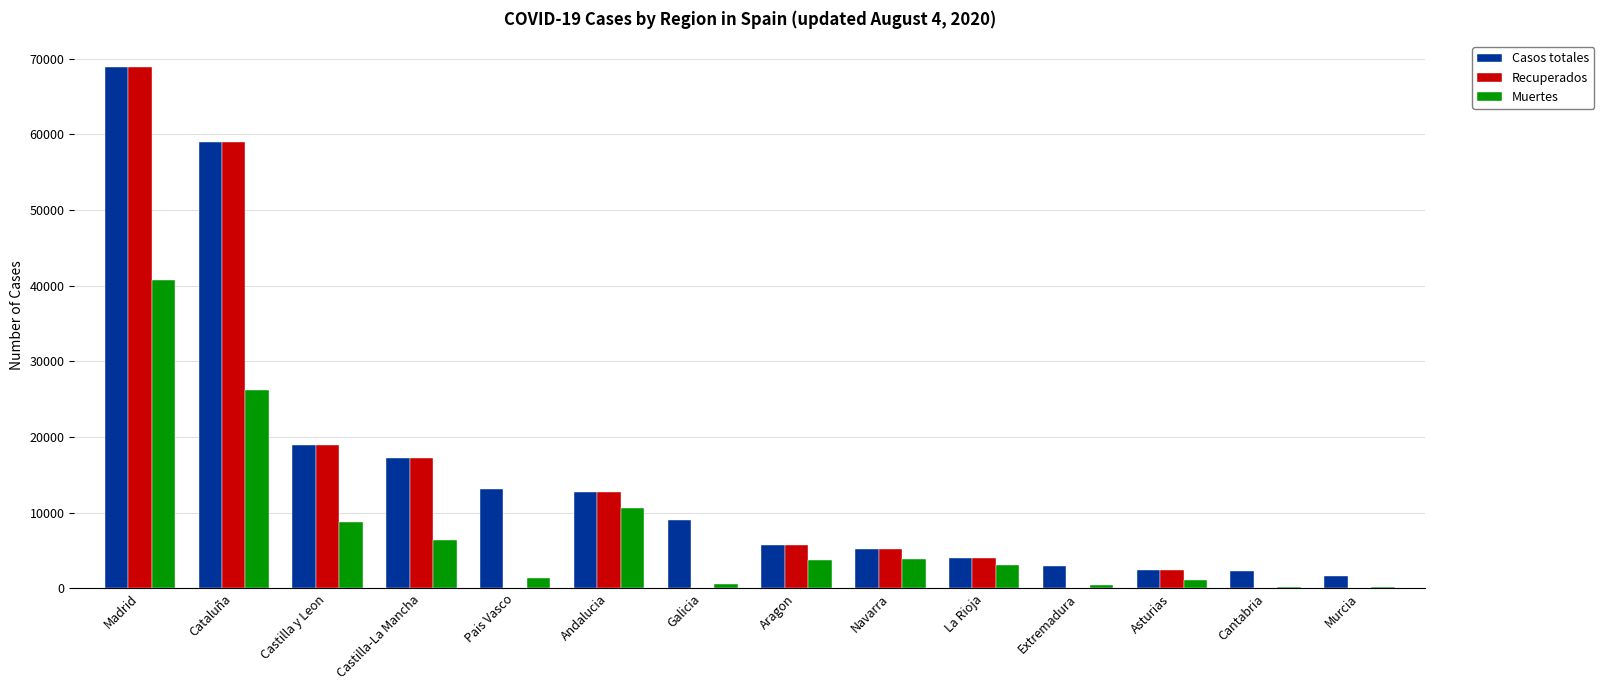

How many series are shown in this chart?

3